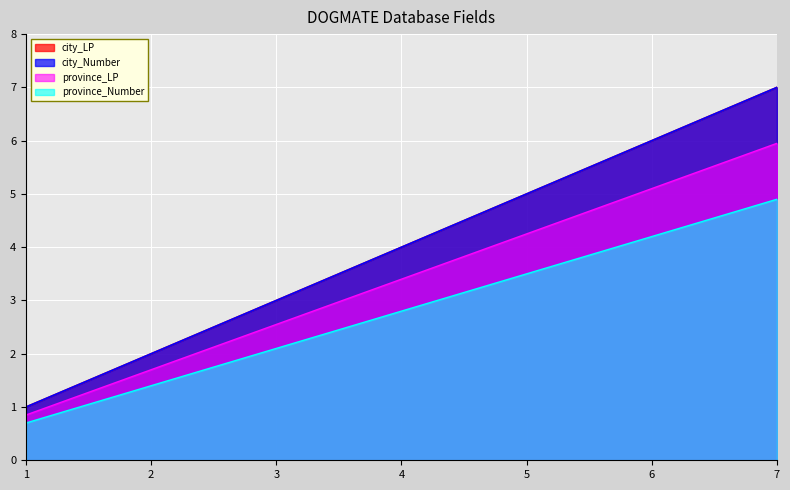

How many lines are shown in the chart?

4